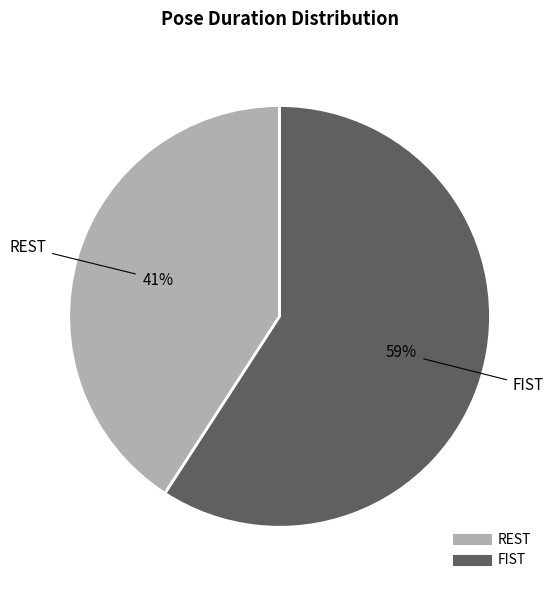

To the nearest percent, what is the average slice percentage?

50%